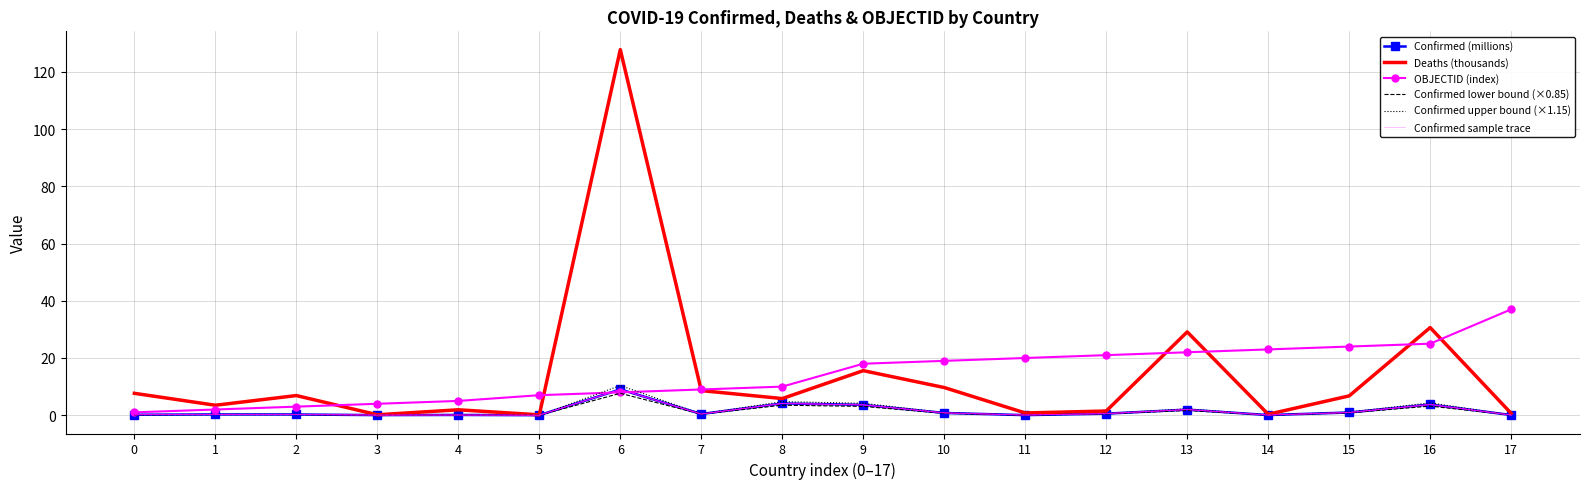

Is the value of Confirmed lower bound (×0.85) at 6 greater than the value of Confirmed sample trace at 7?

Yes